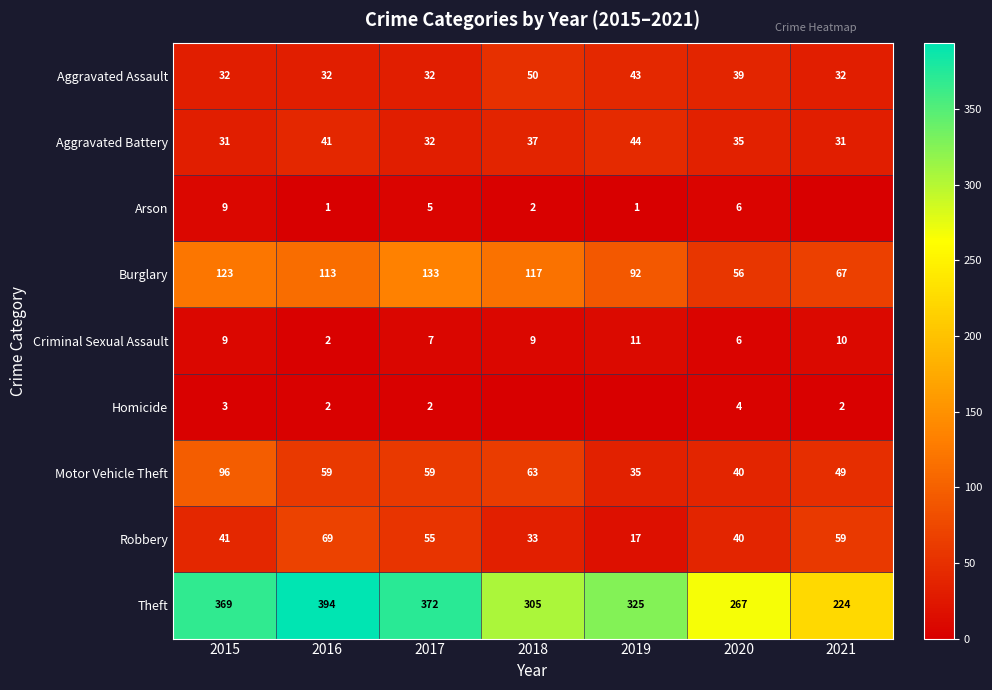

The Burglary series shows 205 at 2017. True or false?

False